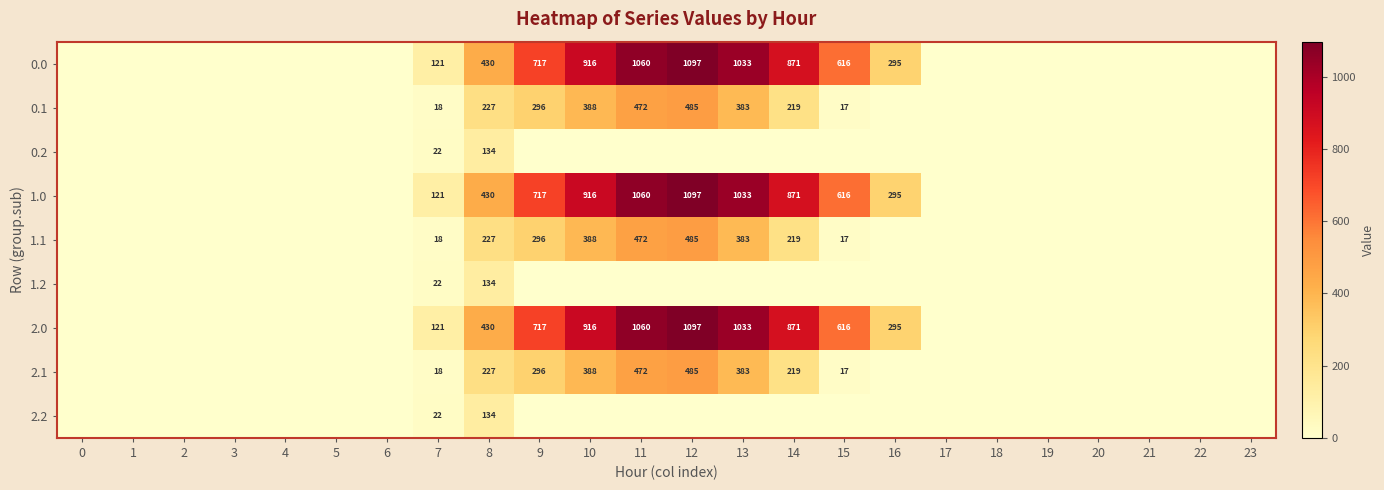

True or false: 2.1 has a value of 290 at 14.

False